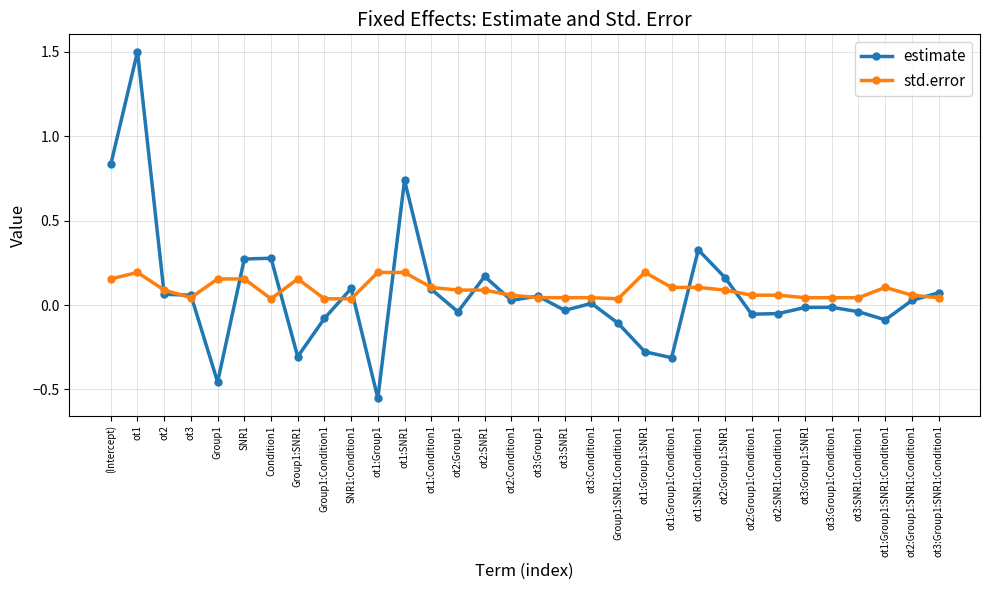

What is the label of the 26th point from the right?

Condition1